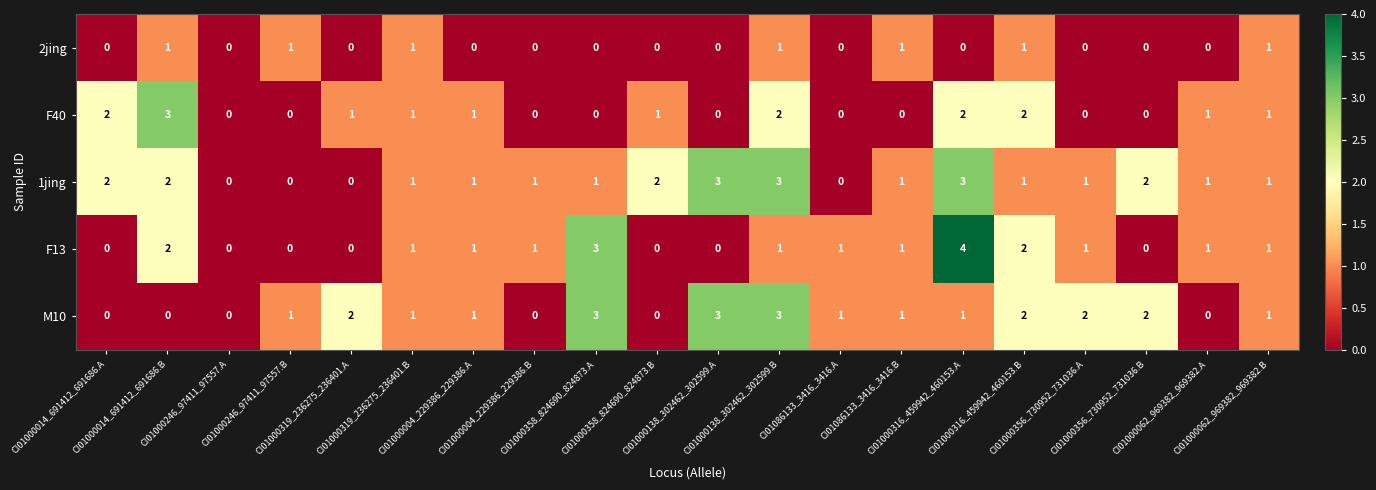

Which series has the widest spread of values?

F13